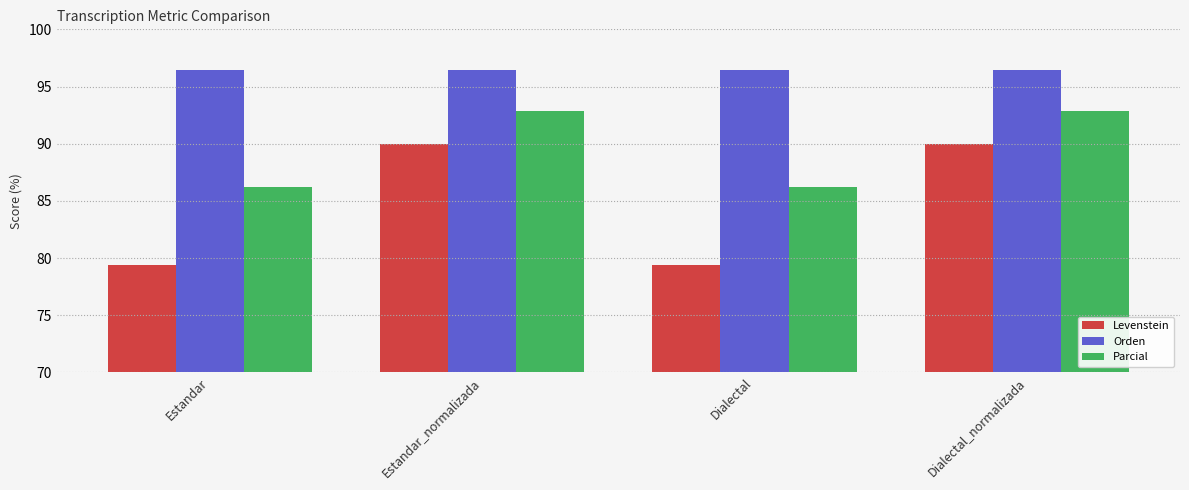

List the series in order of their peak value, highest first.

Orden, Parcial, Levenstein